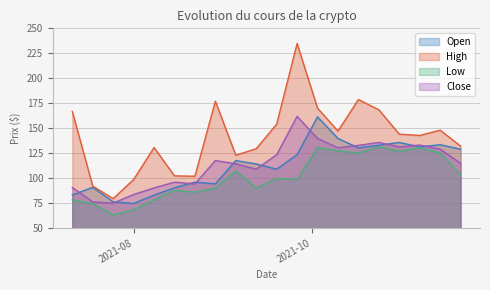

Where is Close nearest to the value 118?

2021-08-29